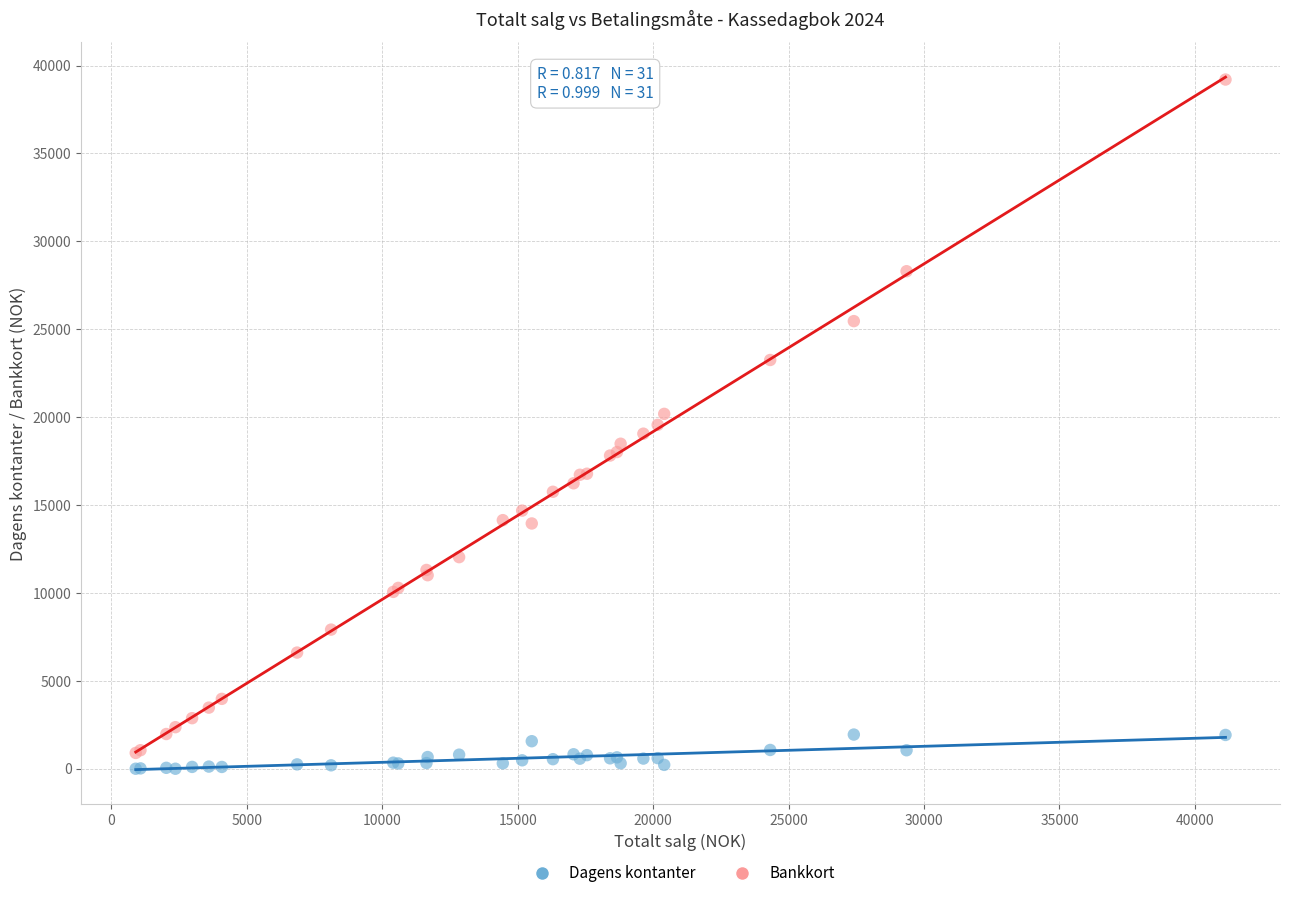

What is the X range (max minus min) for the scatter plot?

40230.0